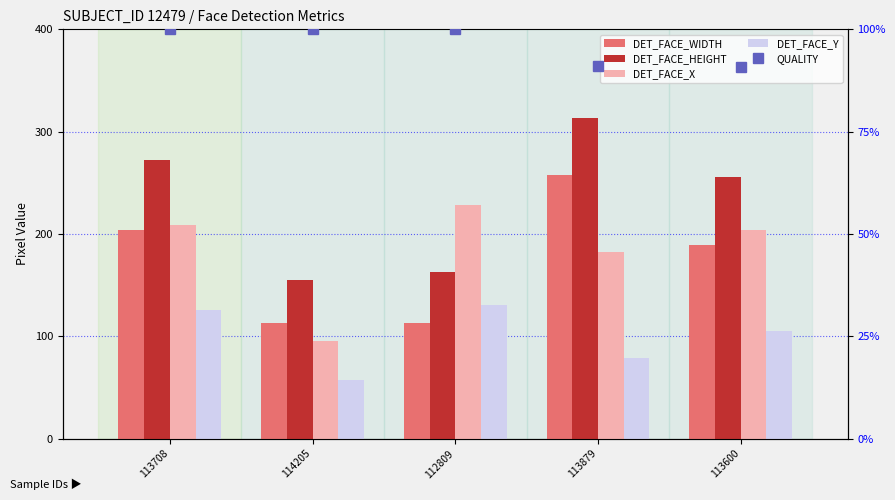

Between 113708 and 112809, which series saw the biggest shift?

DET_FACE_HEIGHT